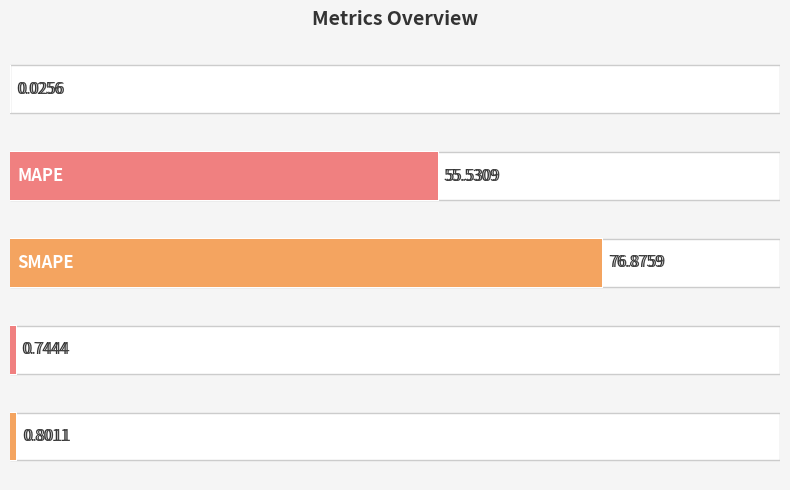

The chart shows a value of 11.8 at 20. True or false?

False